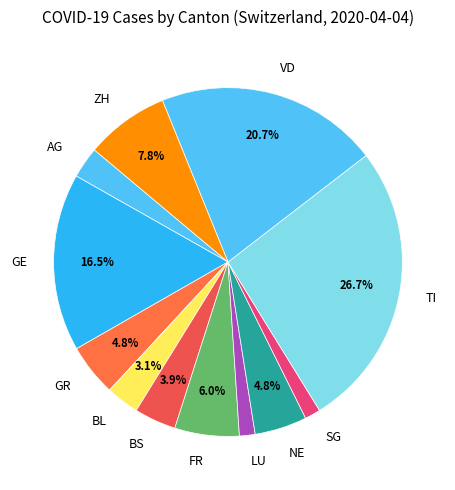

Does any single category account for the majority?

No